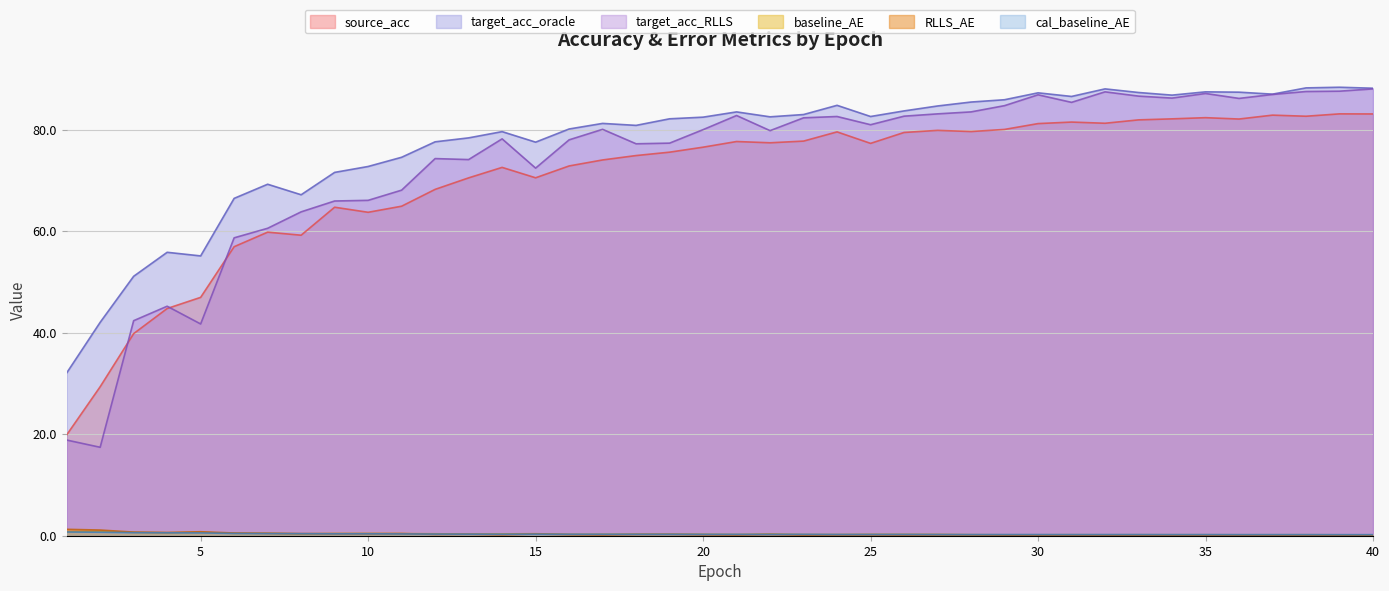

Where is the first local maximum for target_acc_RLLS?

4